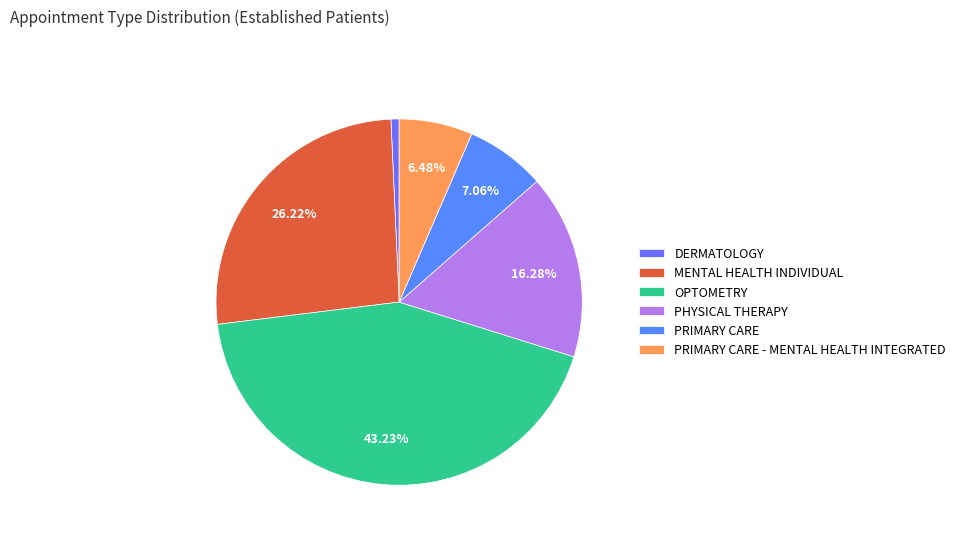

To the nearest percent, what percentage of the pie is MENTAL HEALTH INDIVIDUAL?

26%